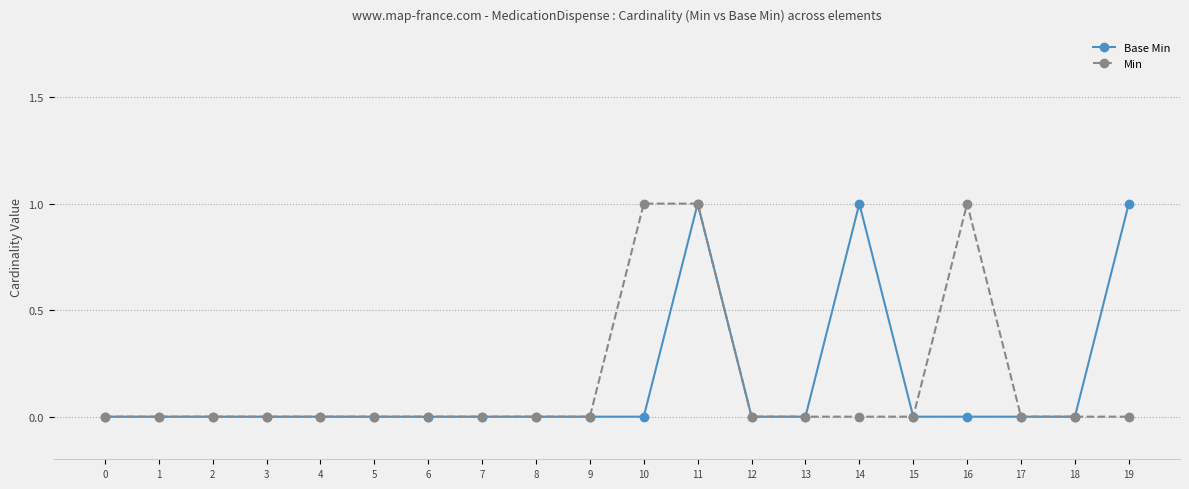

At which category is the sum across all series the highest?

11